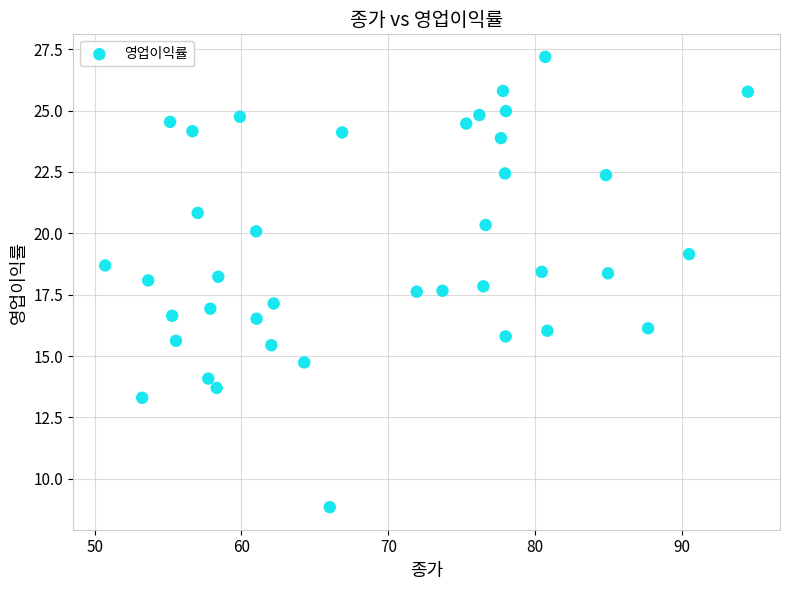

What is the range of X values (max minus min)?

43.8